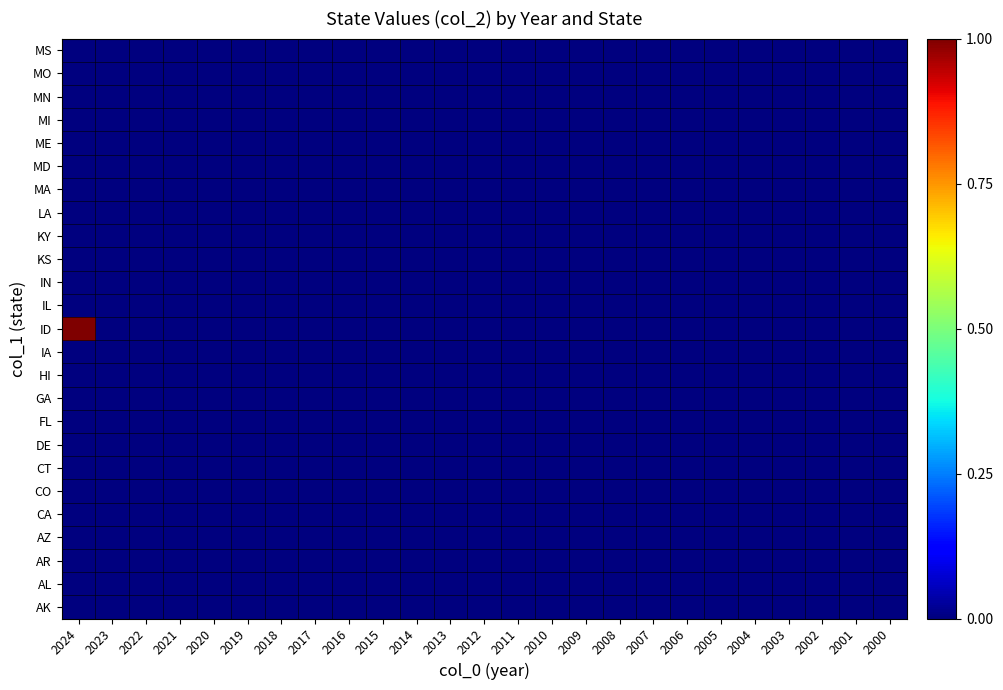

Between 2002 and 2012, which is larger?

2002